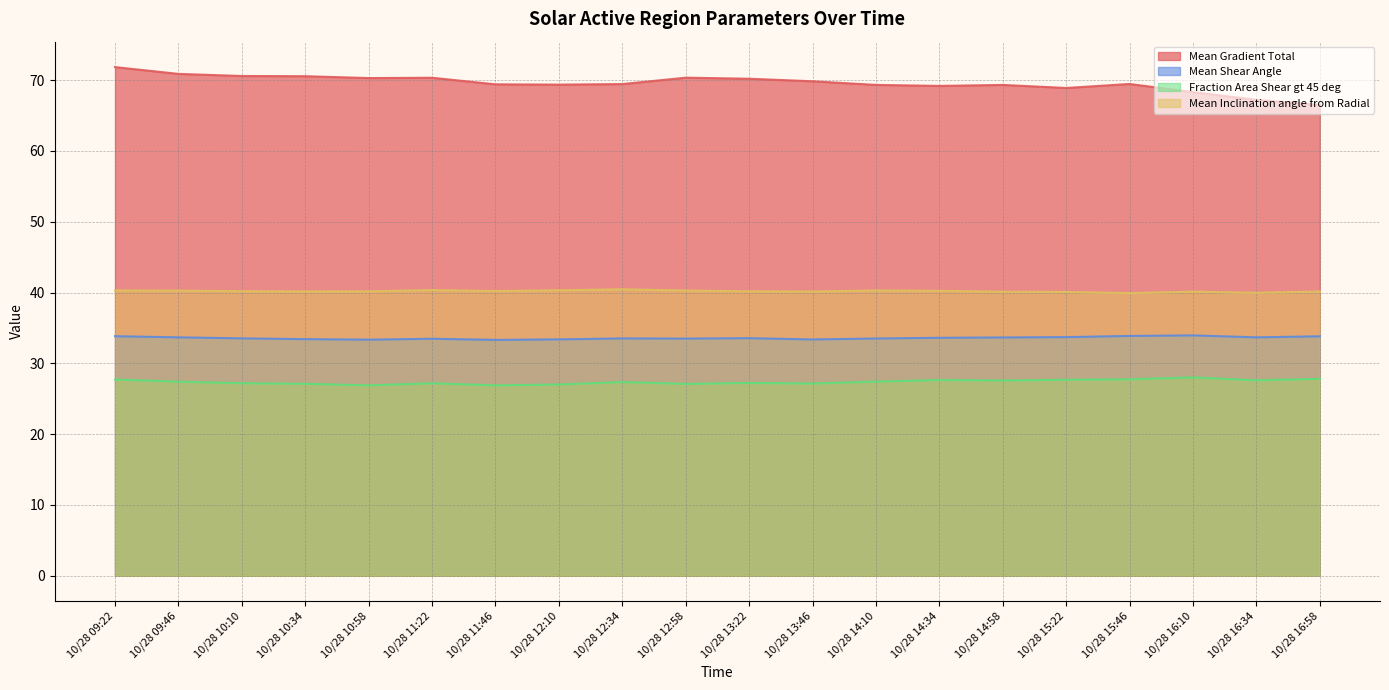

What is the label of the 1st point from the right?

10/28 16:58